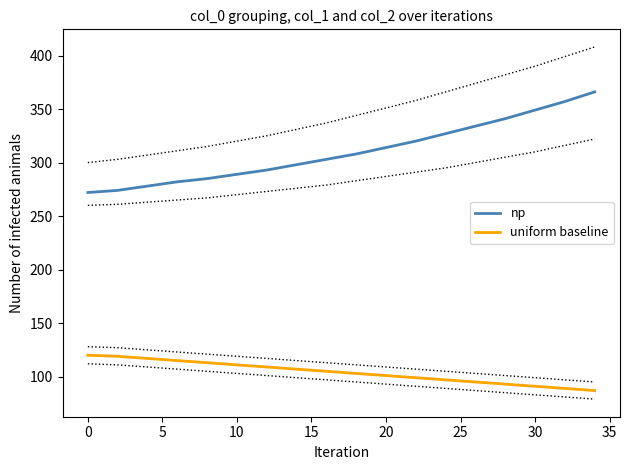

True or false: uniform baseline and np intersect in this chart.

False